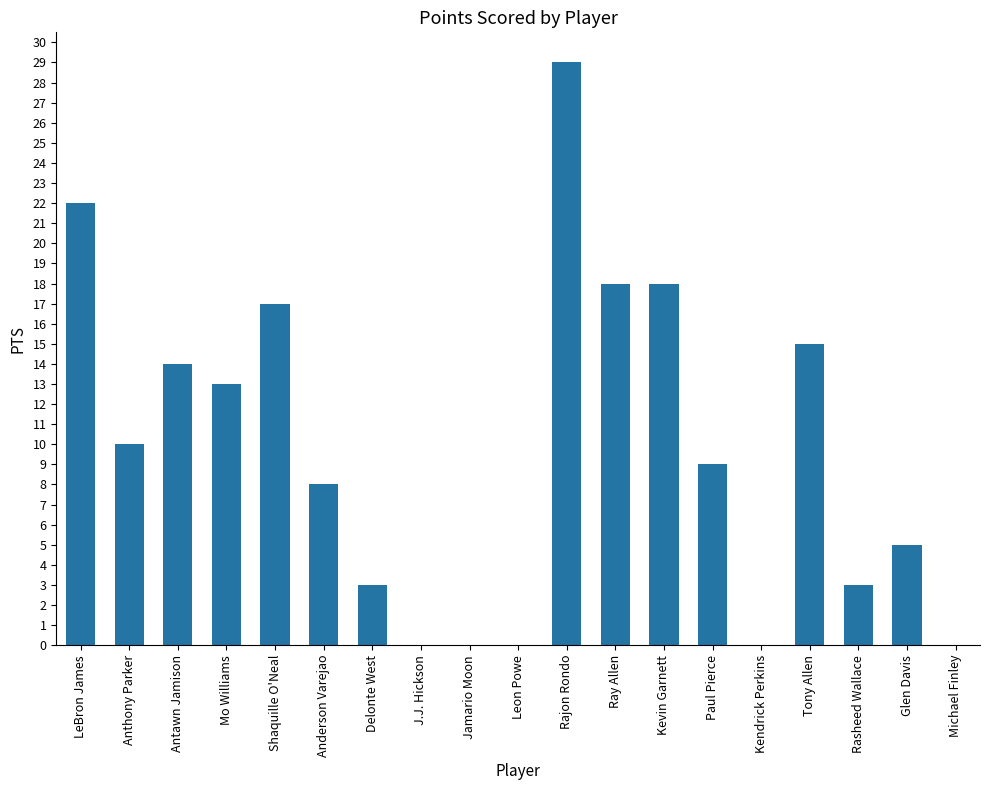

Does the chart contain stacked bars?

No